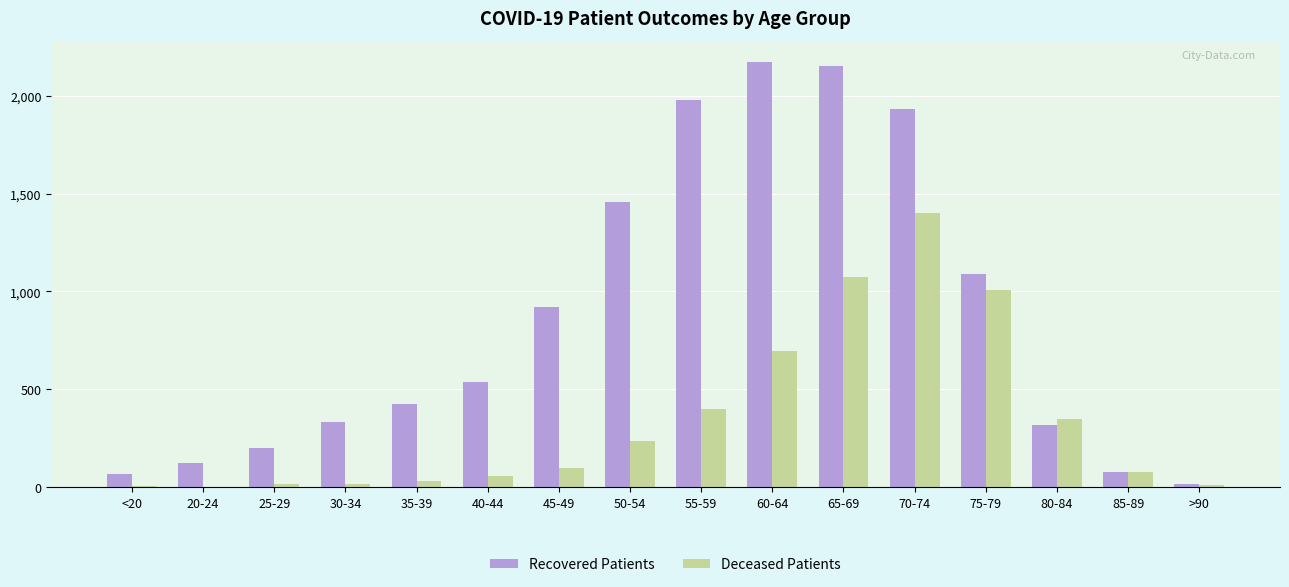

Which series has the largest range (max minus min)?

Recovered Patients